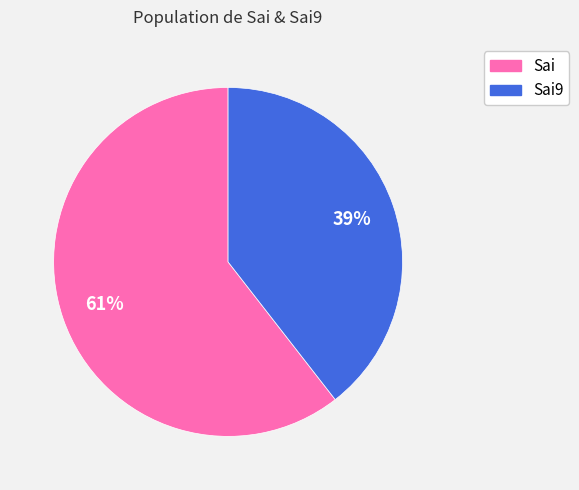

Does any single category account for the majority?

Yes